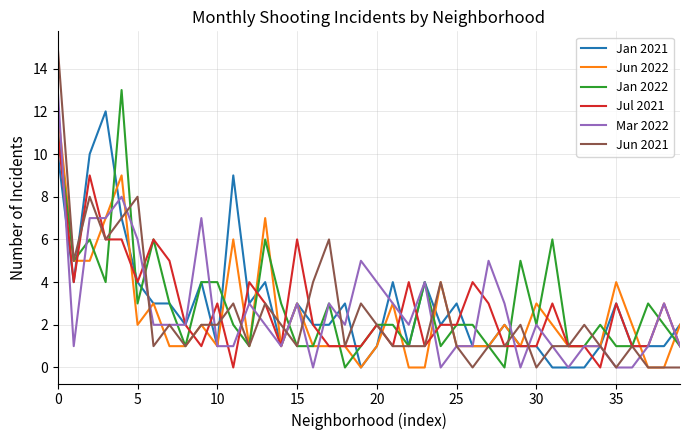

What is the sum of all Jun 2022 values?

99